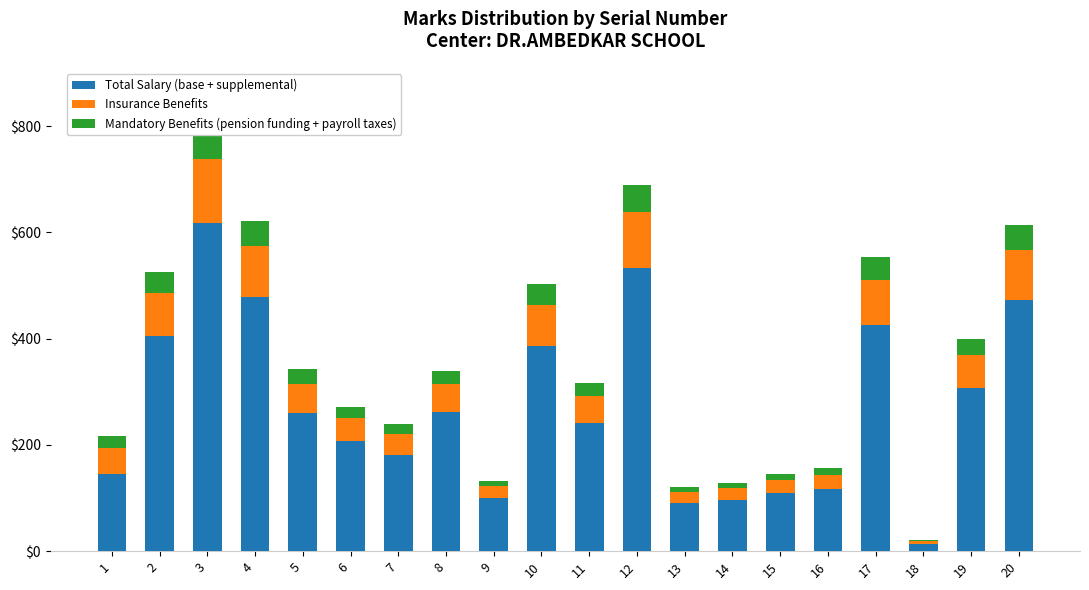

At 17, list the series in order from largest to smallest.

Total Salary (base + supplemental), Insurance Benefits, Mandatory Benefits (pension funding + payroll taxes)